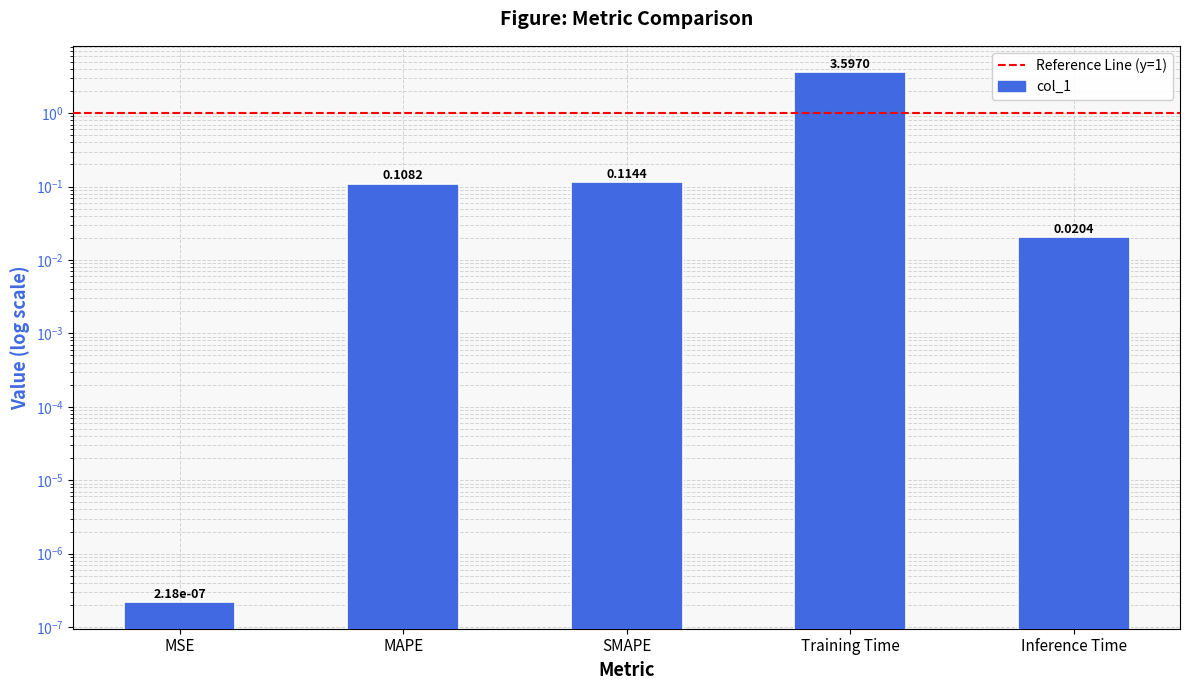

The chart shows a value of 0.0 at MSE. True or false?

True